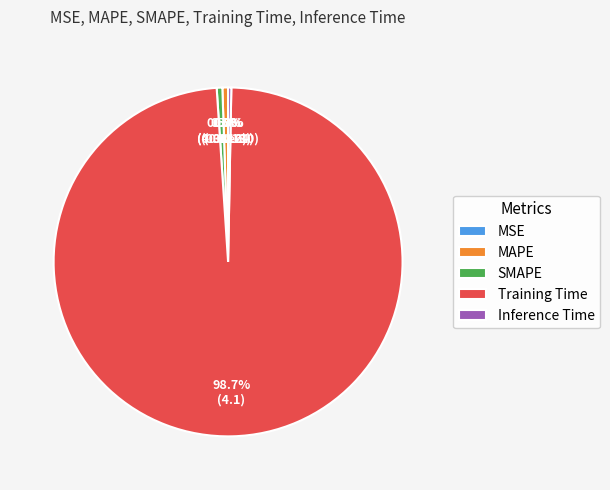

To the nearest percent, what is the difference between the largest and smallest slice percentages?

99%